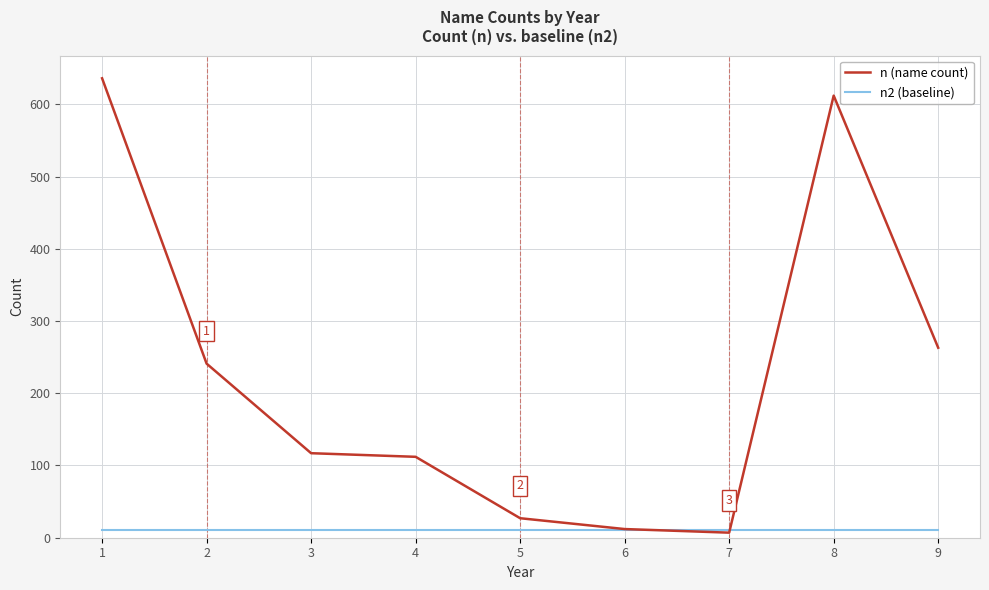

How many intersections are there between n (name count) and n2 (baseline)?

2